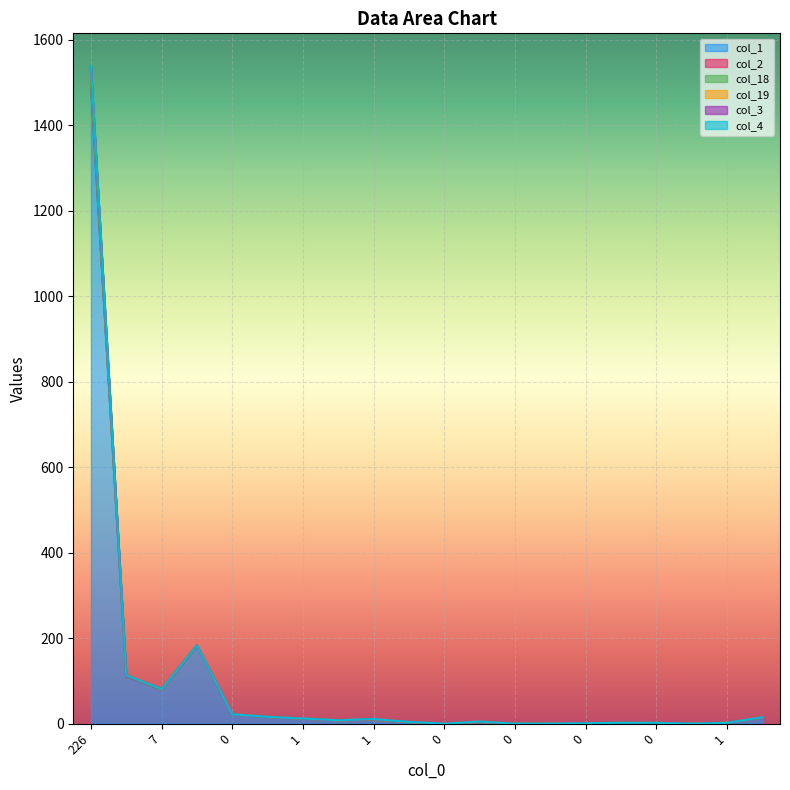

At which label is col_19 closest to 768?

7